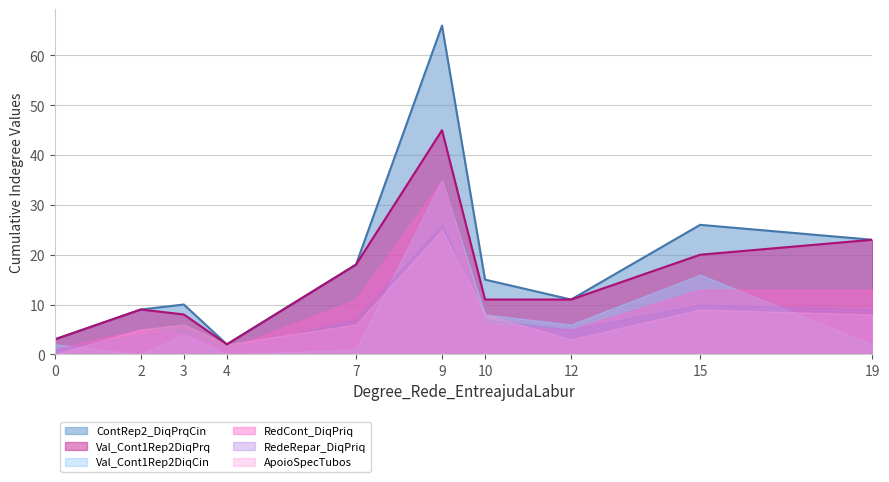

True or false: Indeg_Var.Dep_ApoioSpecTubos has more than 2 points higher than both neighbors.

True